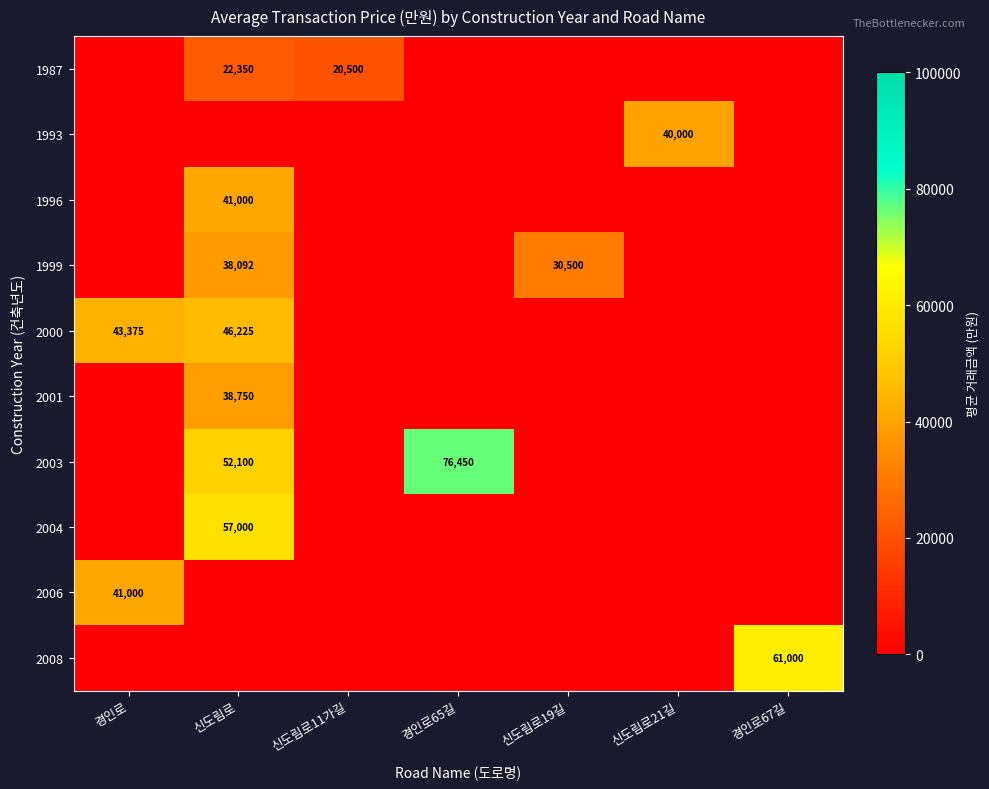

What is the greatest value displayed?

76450